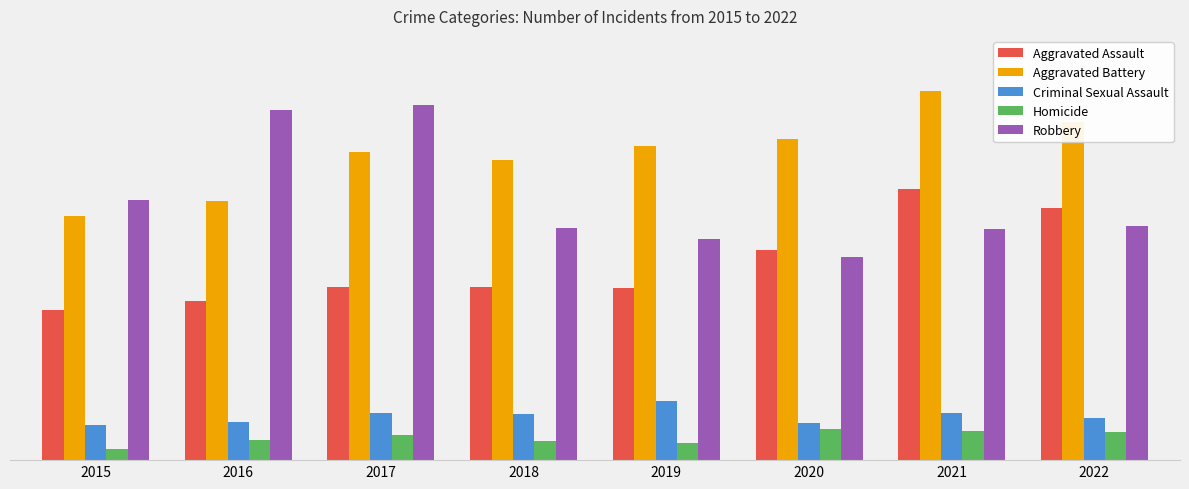

What is the value of the Criminal Sexual Assault bar at the 3rd from the left?

61